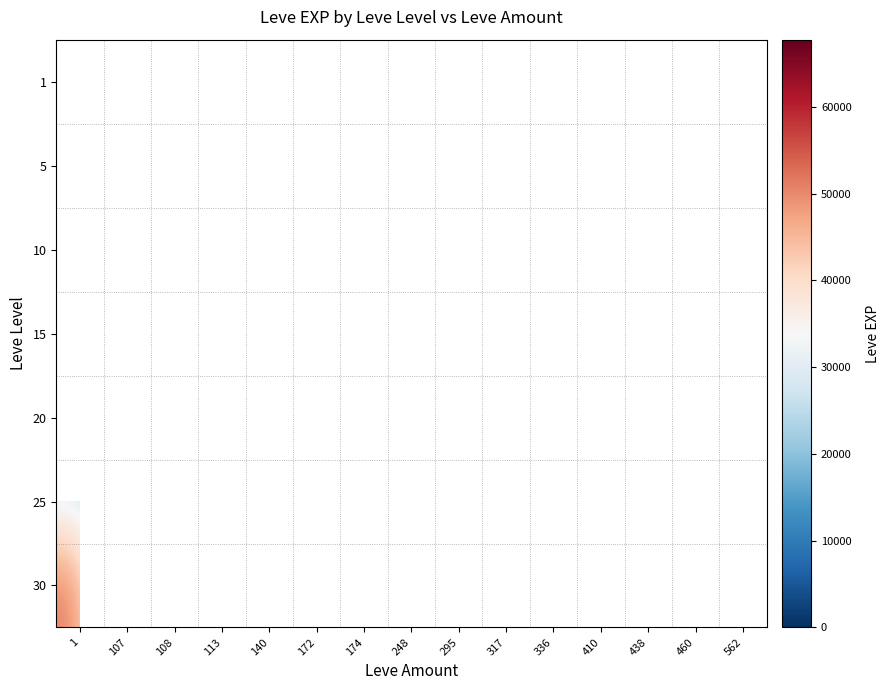

Which category has the lowest value across all series?

1